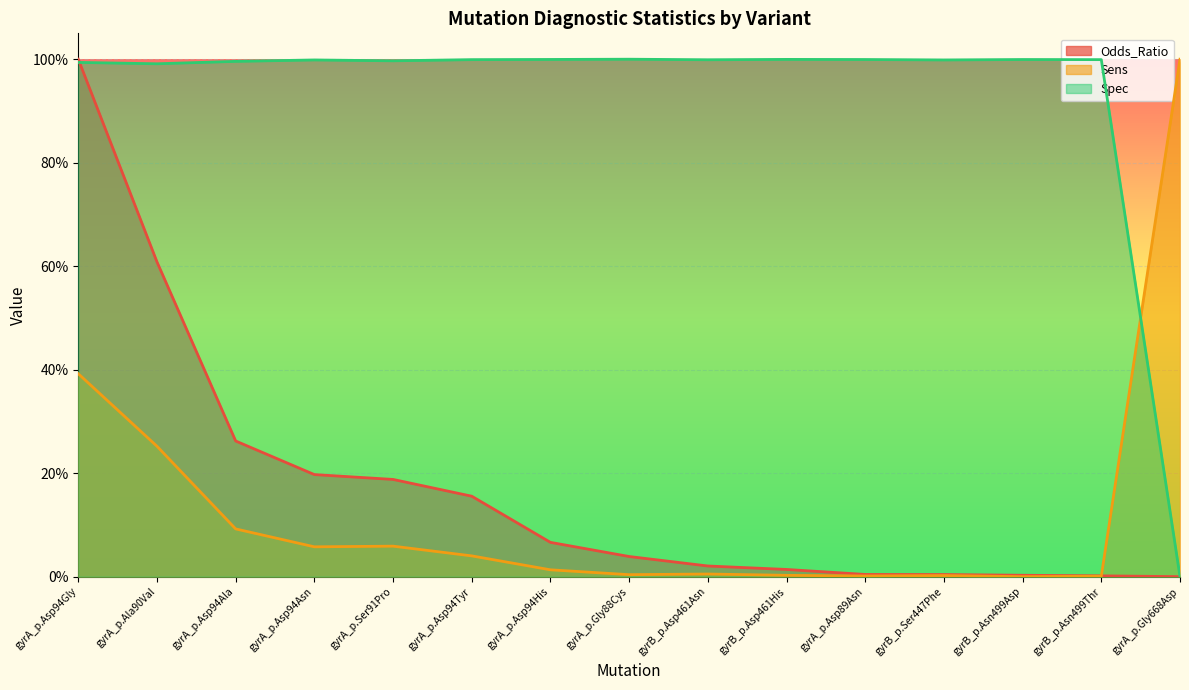

True or false: Sens has more than 0 points higher than both neighbors.

True